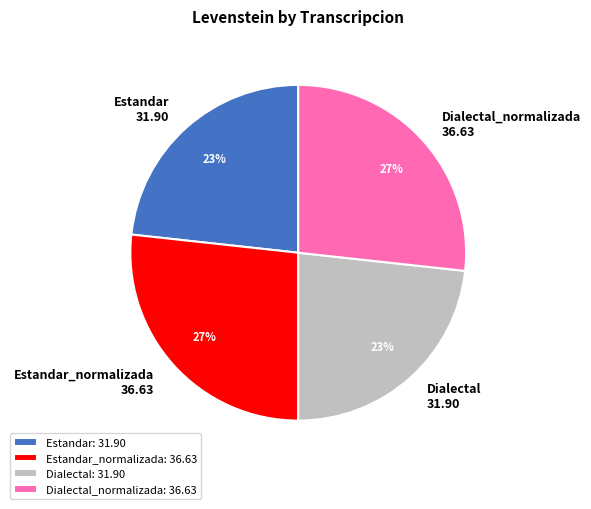

The Estandar_normalizada slice represents 13% of the pie. True or false?

False